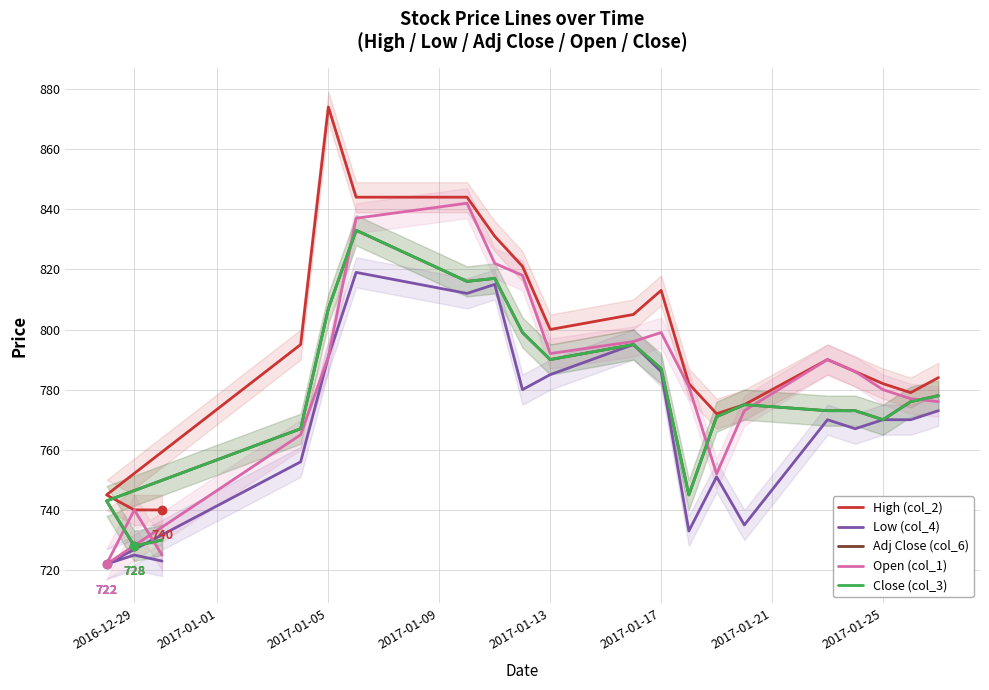

True or false: Low (col_4) has more than 1 interior local peaks.

True